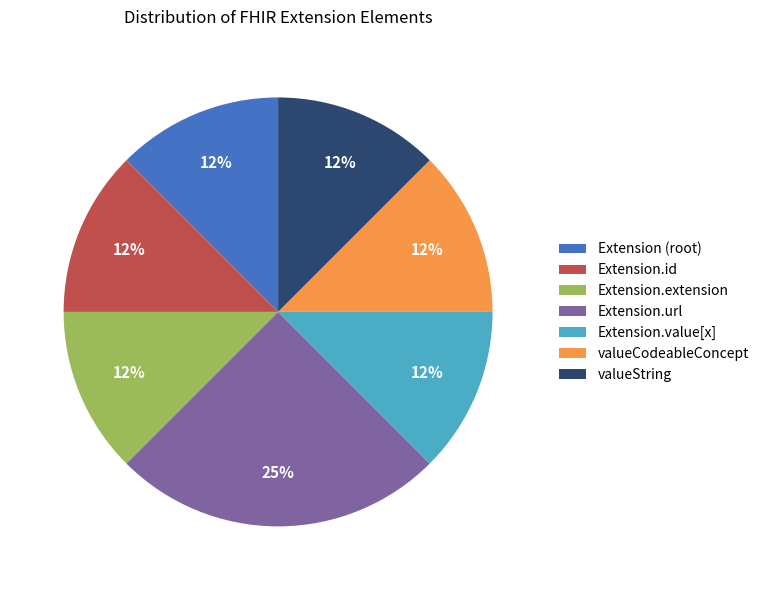

Is there any slice that represents more than half of the pie?

No